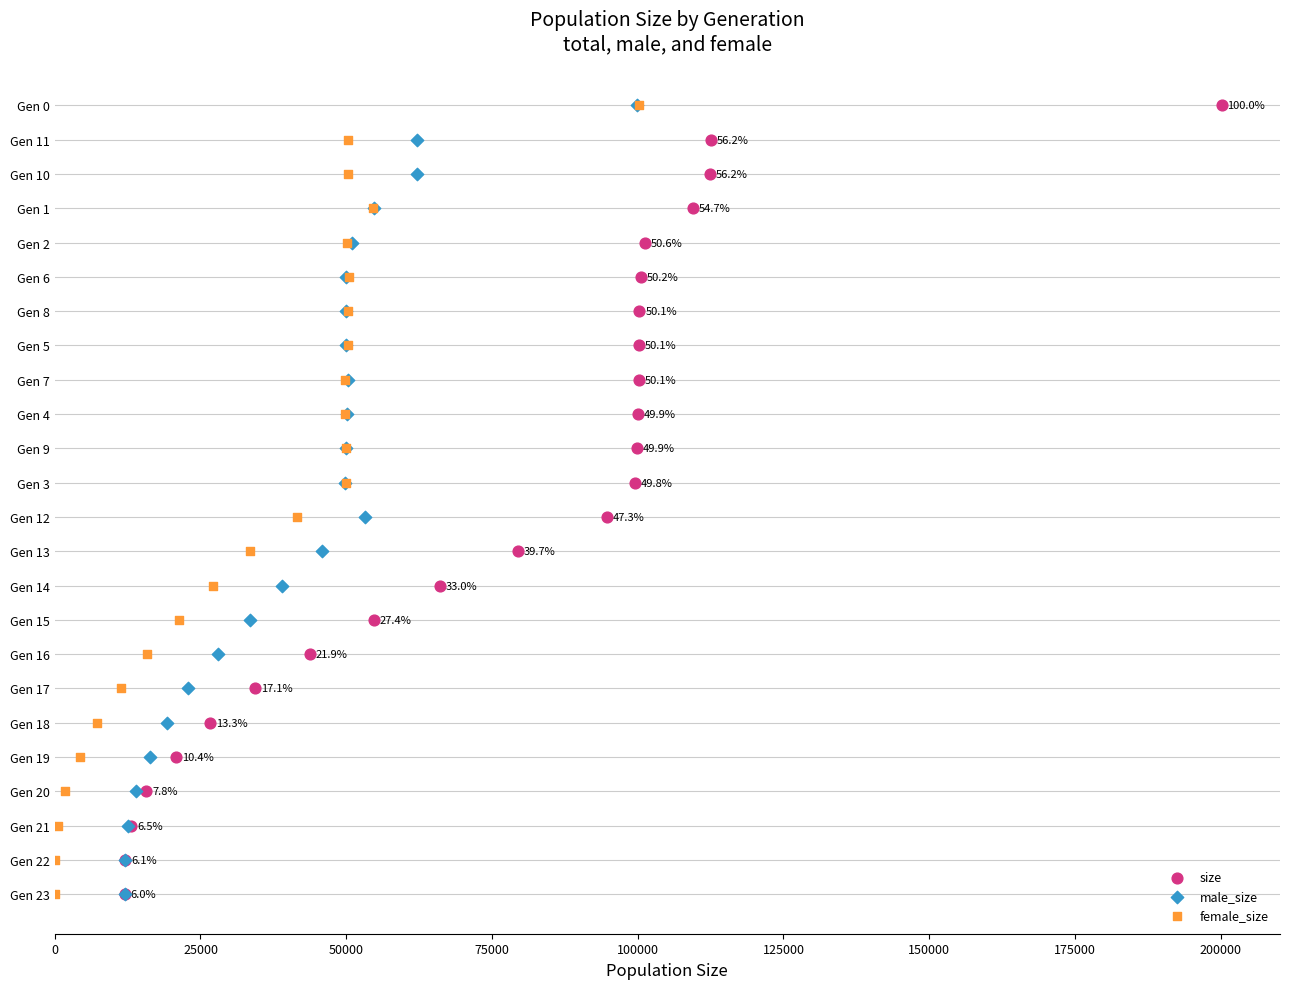

What are all the series names shown in the legend?

size, male_size, female_size